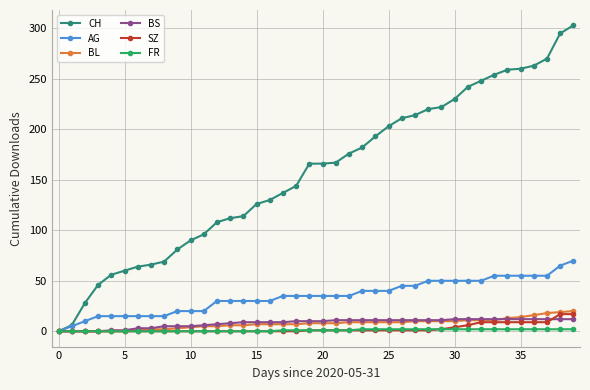

How many data points in AG are less than 35?

17